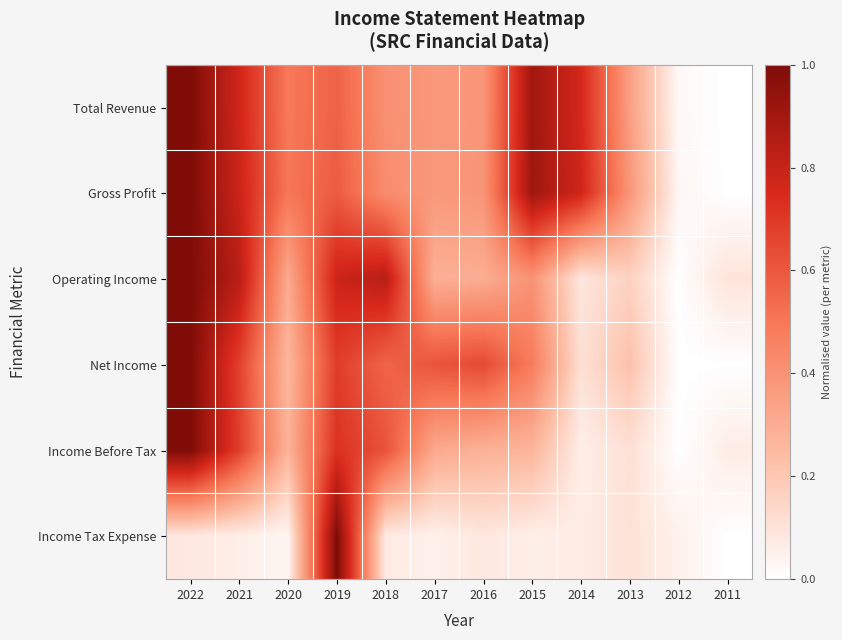

Which category has the highest value across all series?

2022